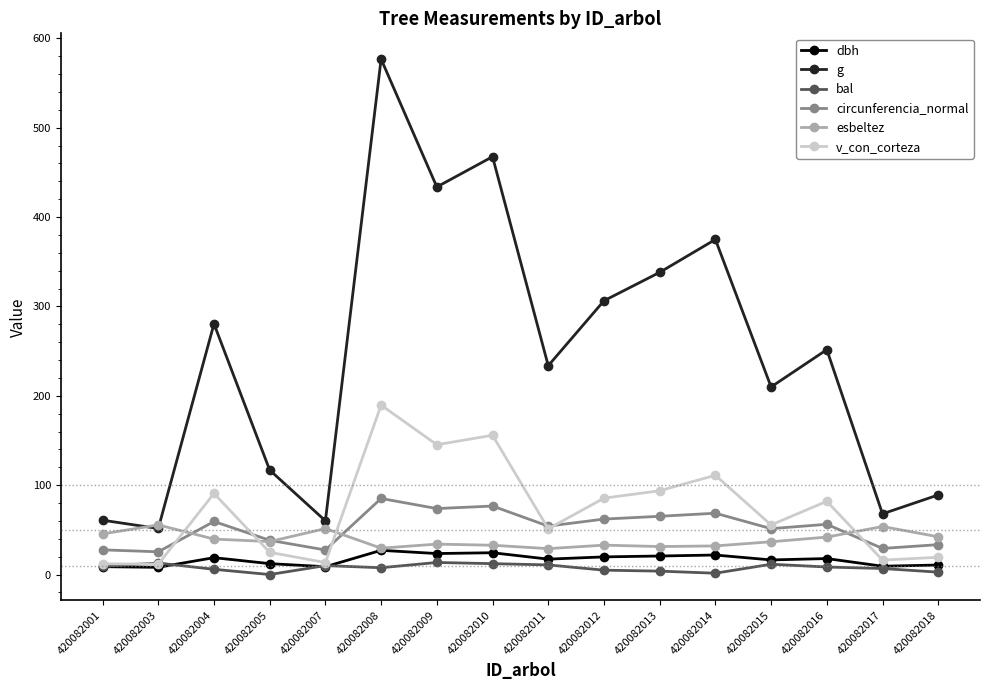

Where is the first local maximum for esbeltez?

420082003